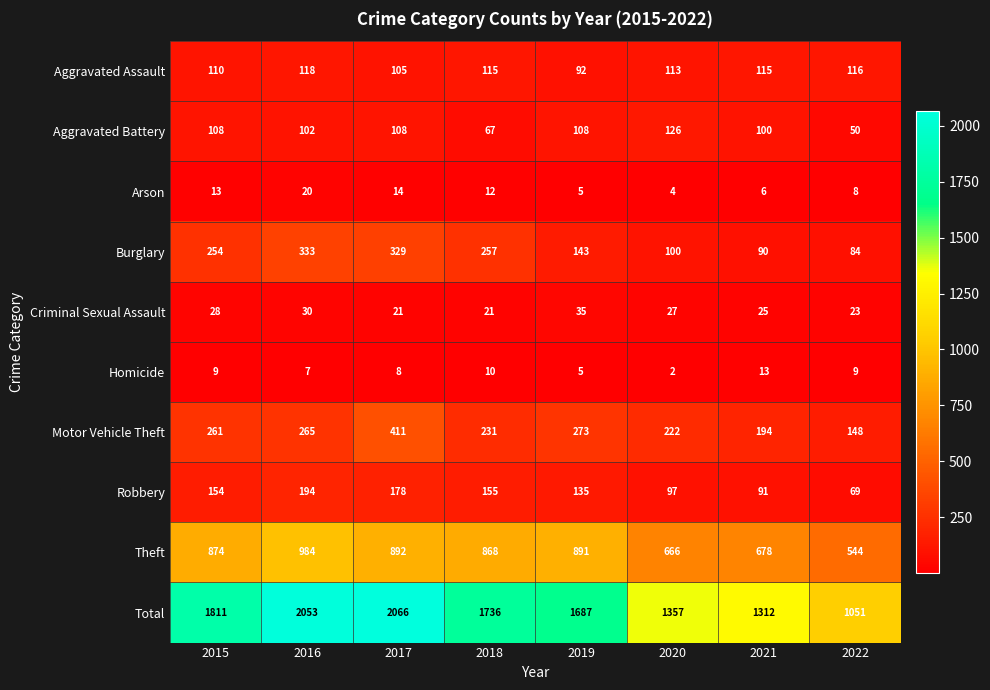

Between 2015 and 2016, which series saw the biggest shift?

Total